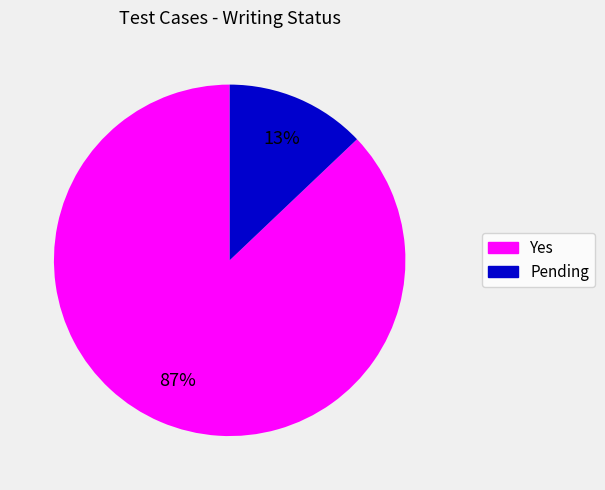

Is there a majority slice in this chart?

Yes